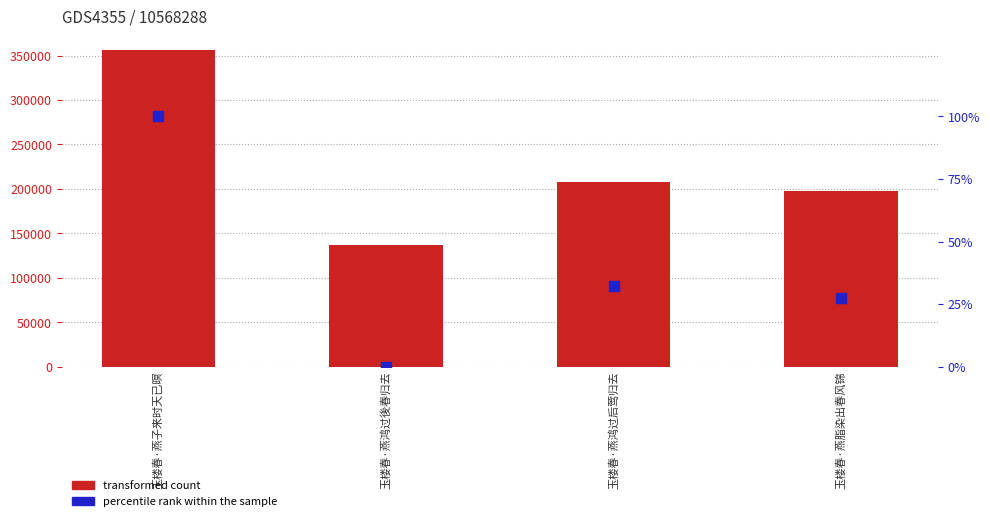

At how many categories does at least one series exceed 333891?

1